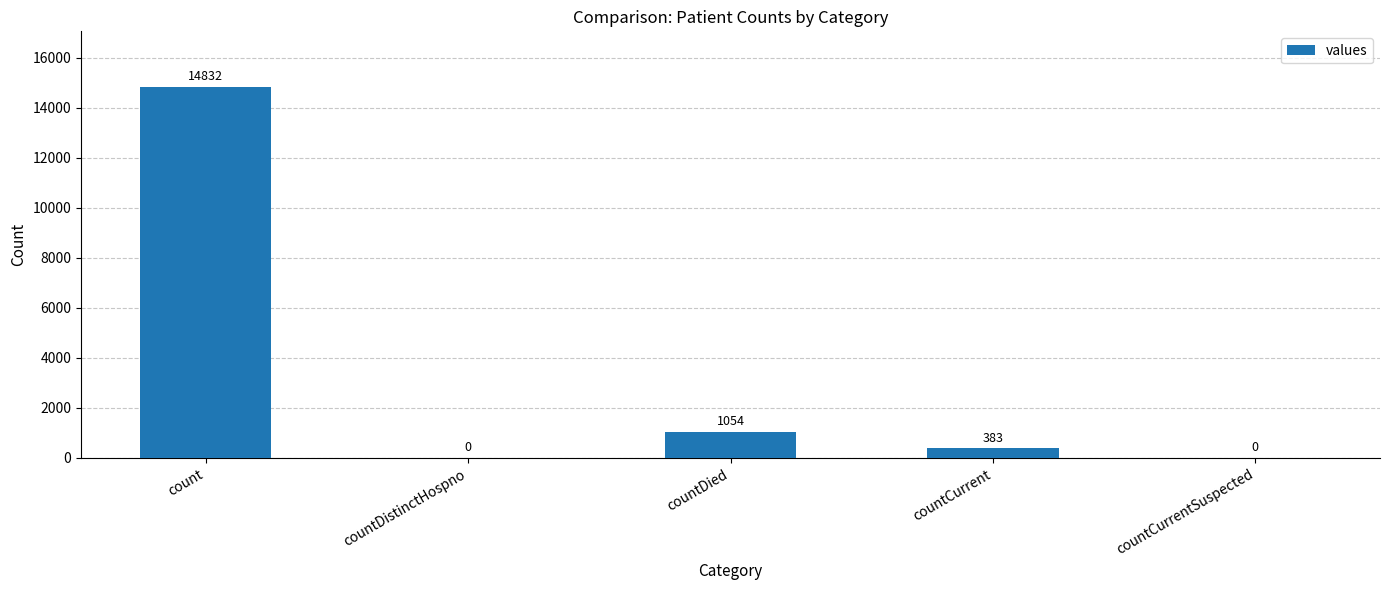

Is it true that the value at countDied is 1054?

True